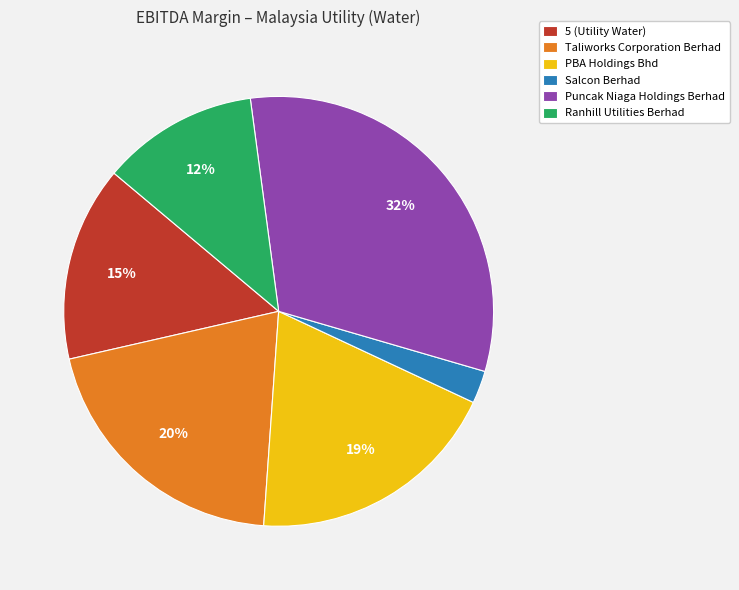

Do PBA Holdings Bhd and Salcon Berhad together represent more than half of the pie?

No